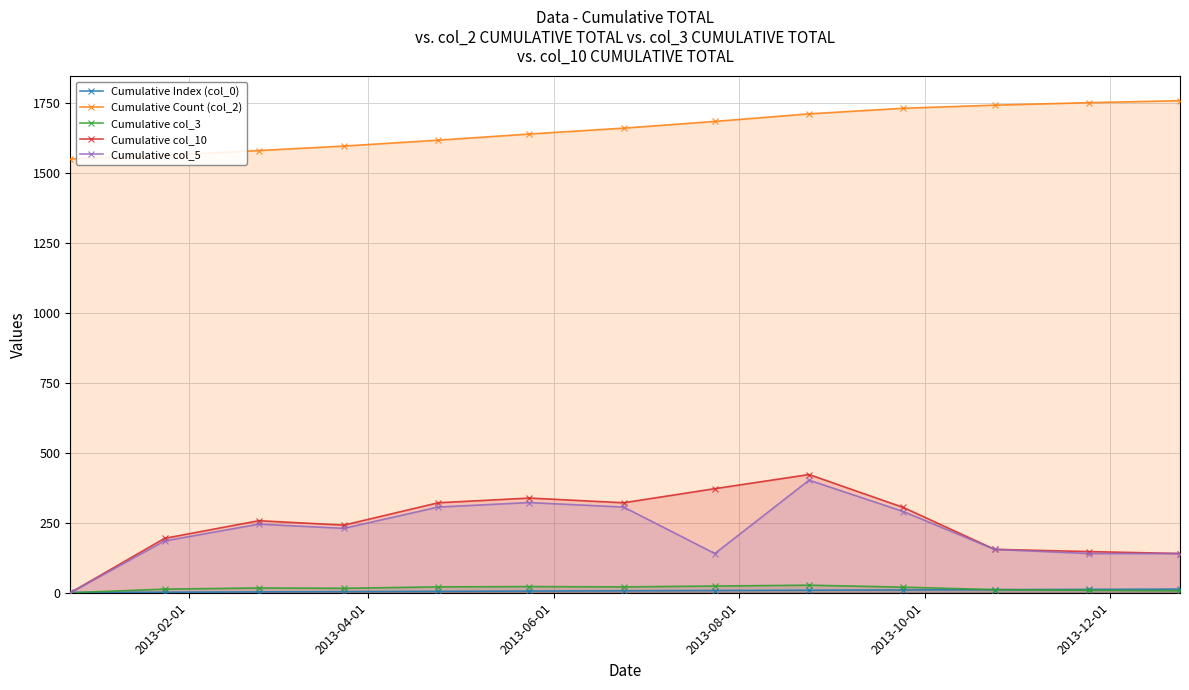

Which series has the largest range (max minus min)?

Cumulative col_10